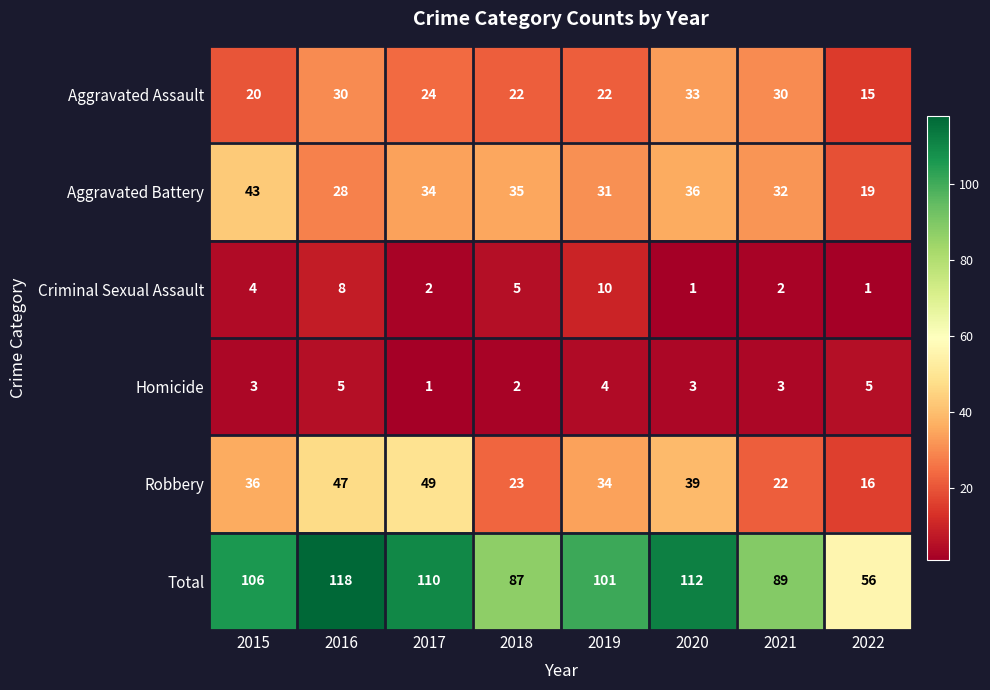

The Aggravated Assault series shows 12 at 2016. True or false?

False